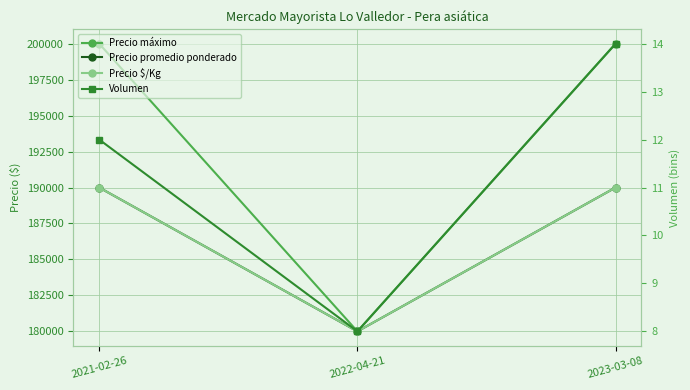

True or false: Precio promedio ponderado has a value of 190000 at 2023-03-08.

True